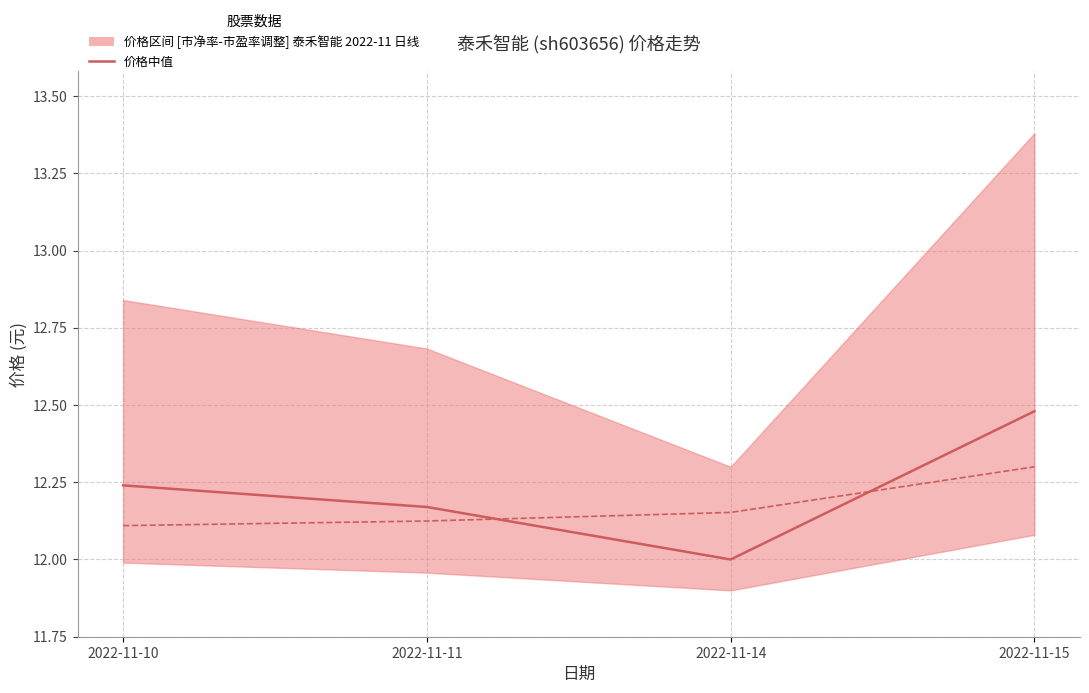

Which category has the lowest value in the 价格 (median) series?

2022-11-14